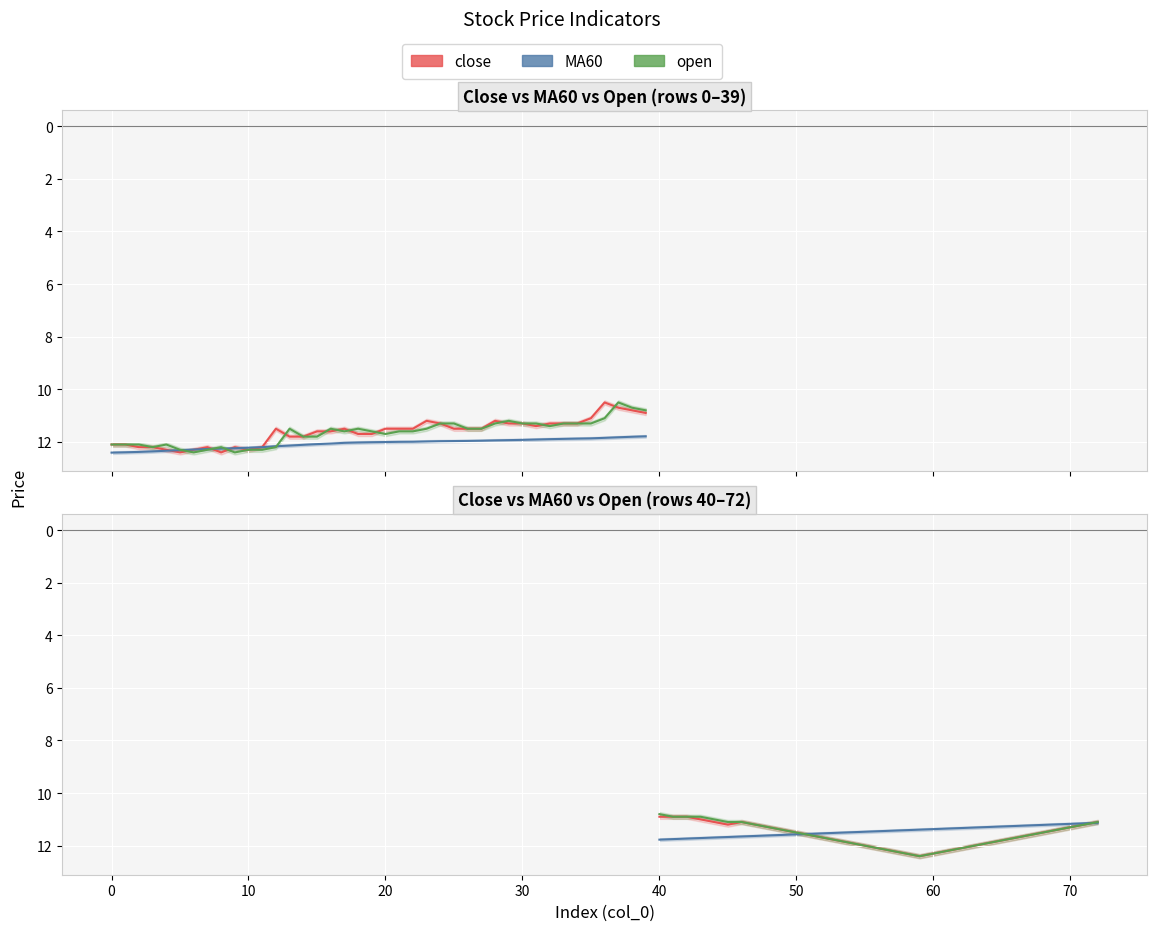

Which series has the largest total across all categories?

close